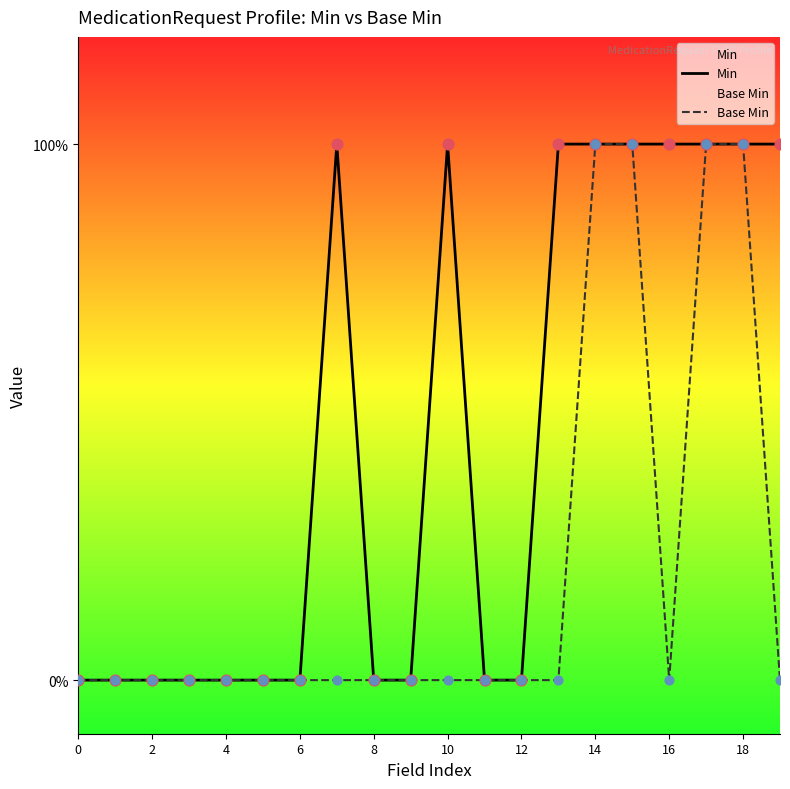

Which series has the largest total across all categories?

Min